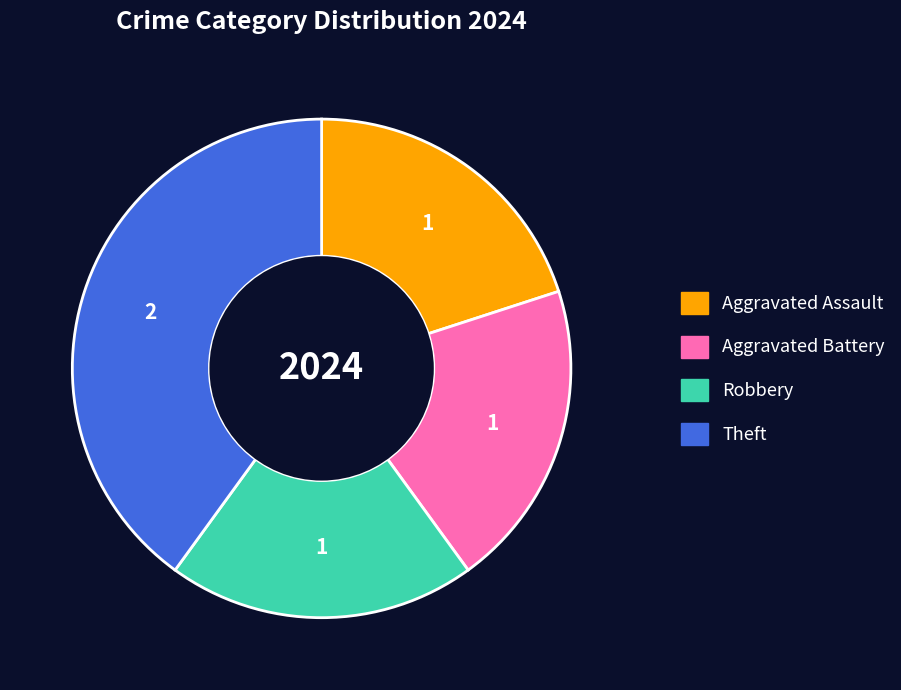

Does any single category account for the majority?

No